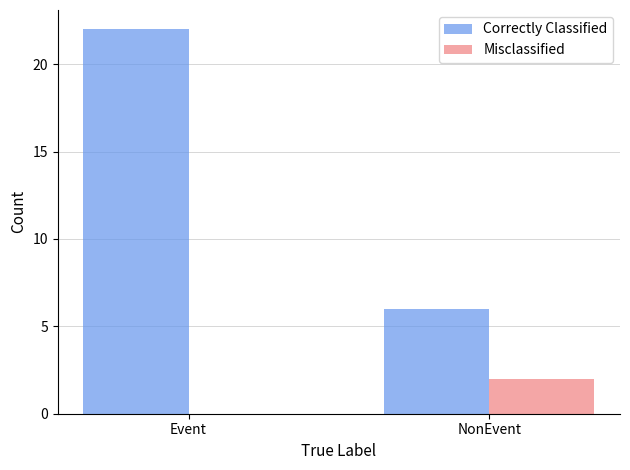

Is it true that Correctly Classified equals 2 at NonEvent?

False